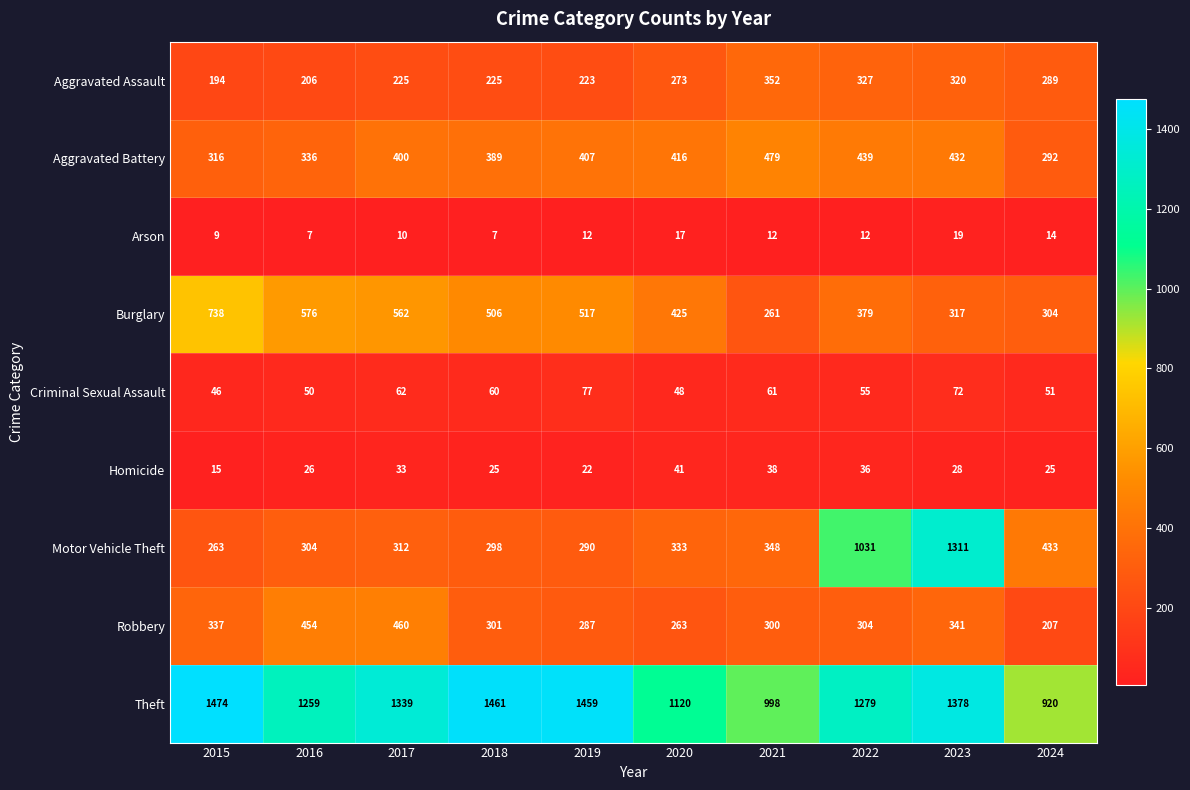

Is it true that Motor Vehicle Theft equals 715 at 2024?

False